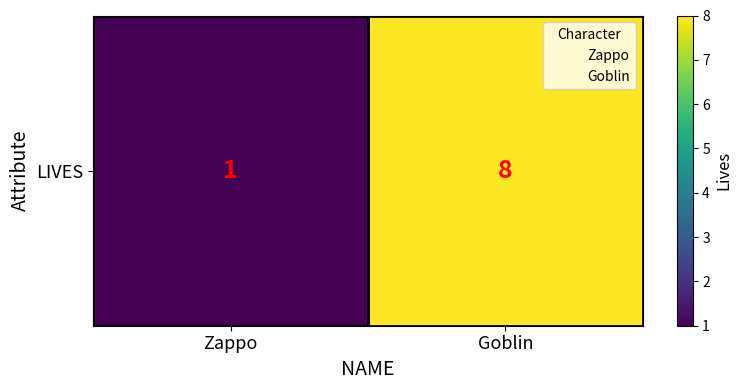

The chart shows a value of 14 at Goblin. True or false?

False